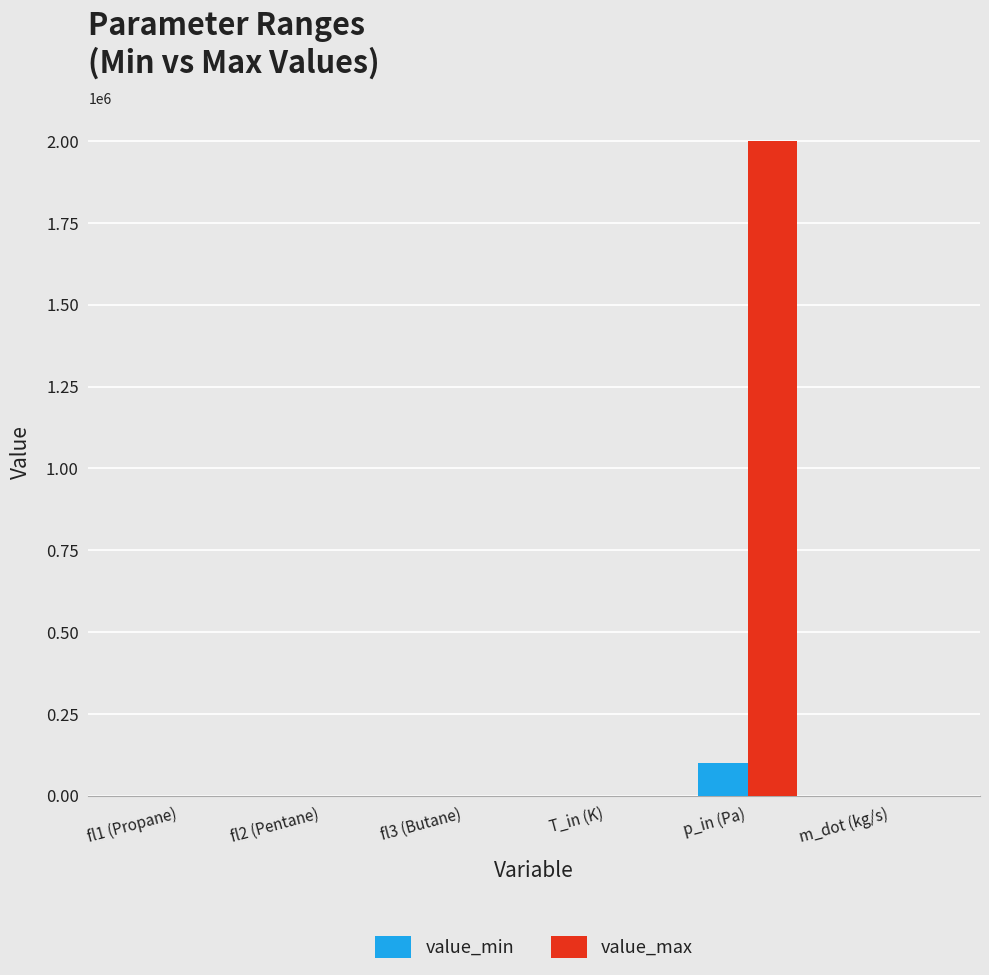

Which series has the largest total across all categories?

value_max